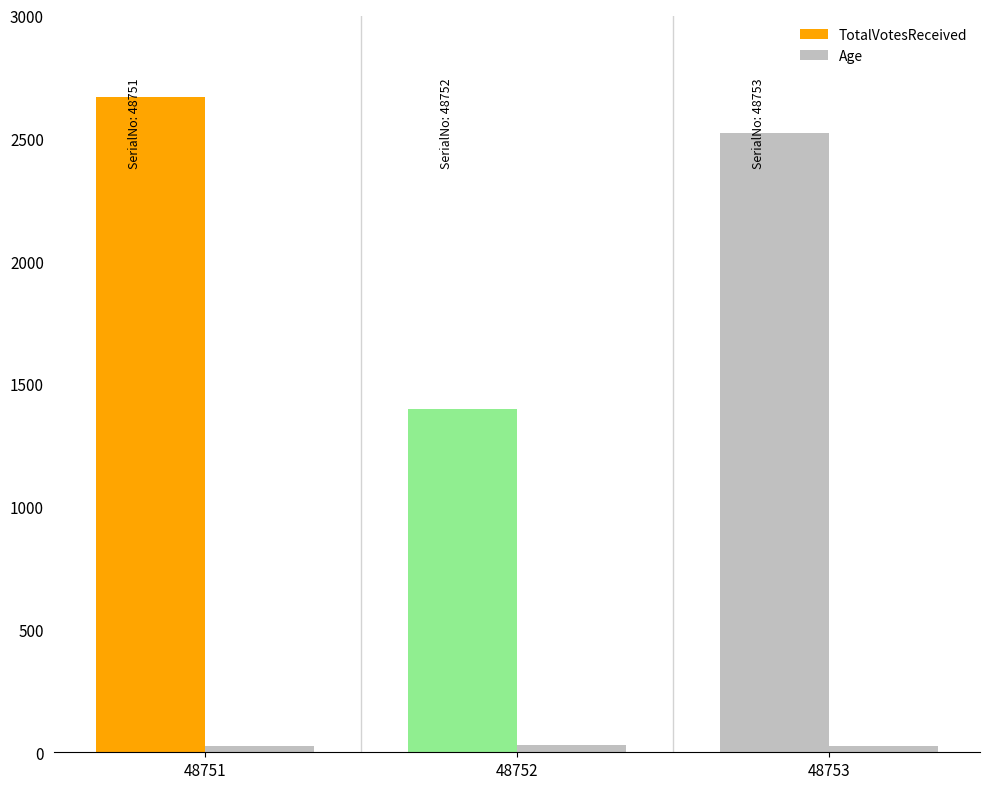

Rank the categories by TotalVotesReceived value from lowest to highest.

48752, 48753, 48751